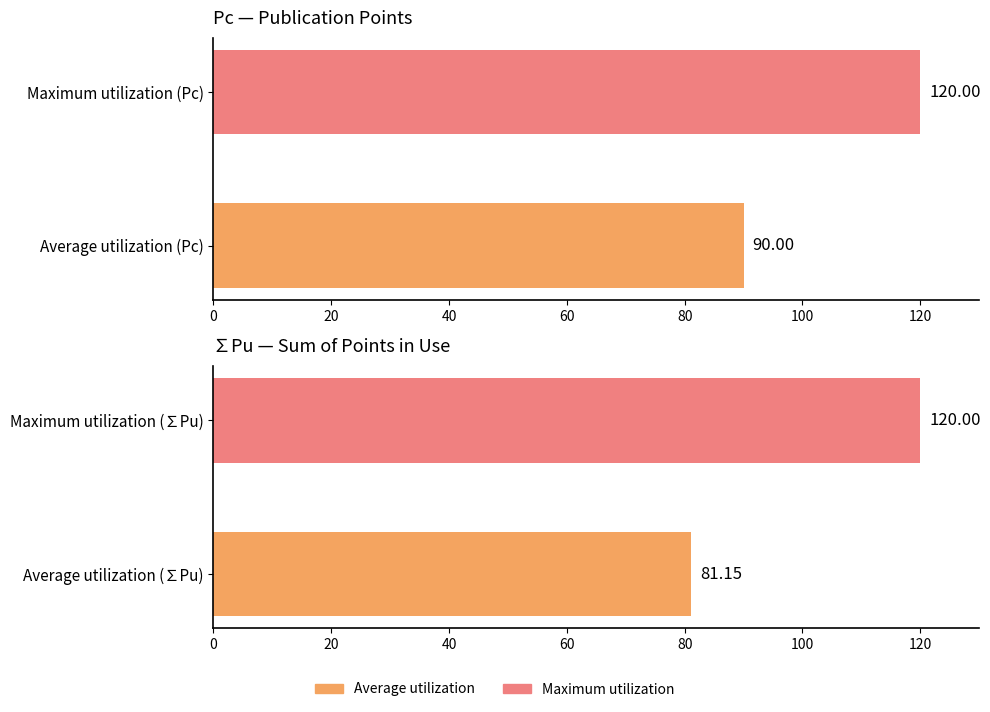

Rank the series by their maximum value, from lowest to highest.

Pc, ∑Pu